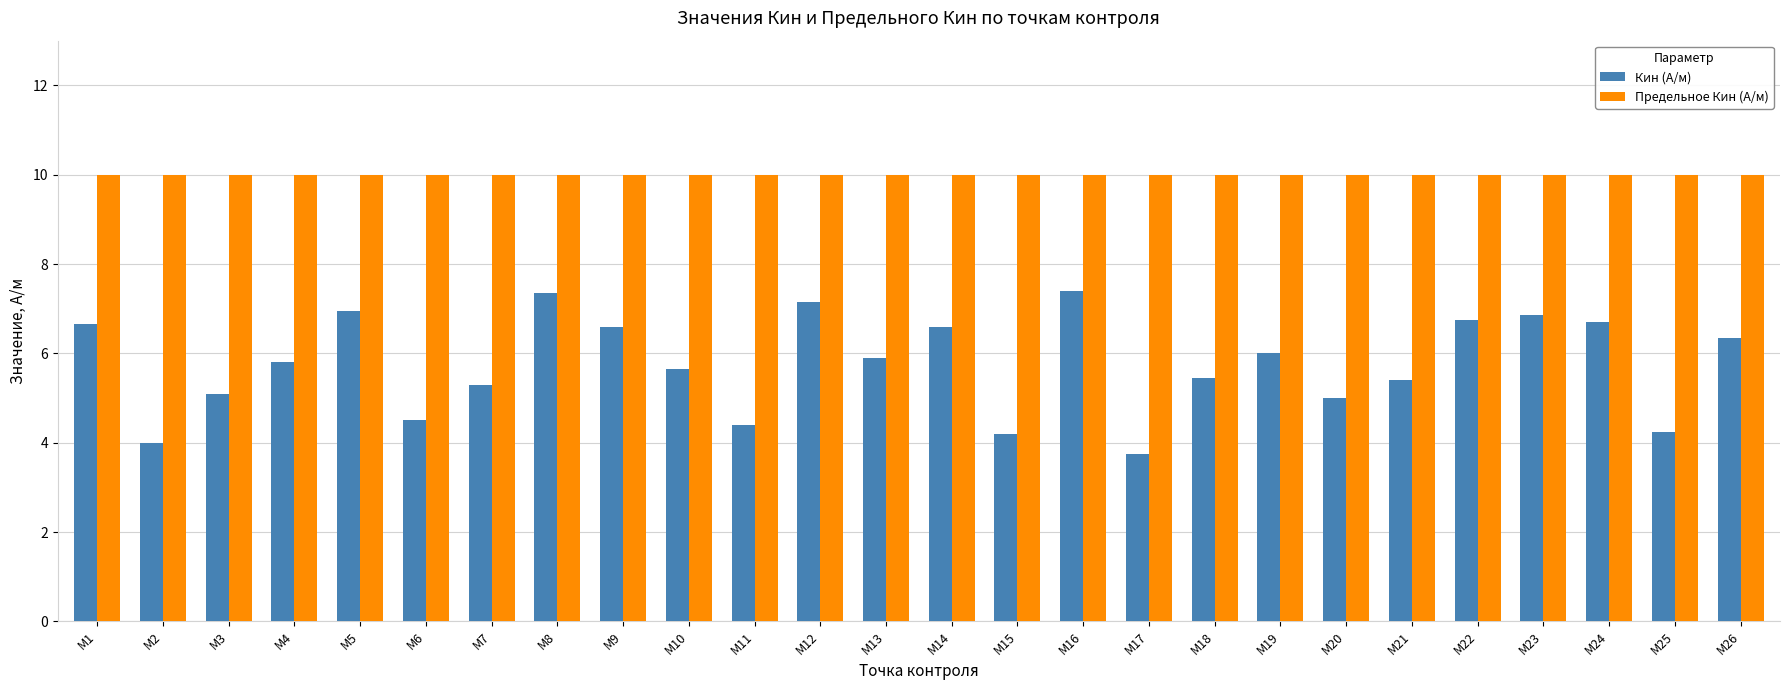

What is the sum of the Предельное Кин (A/м) values at М5 and М16?

20.0